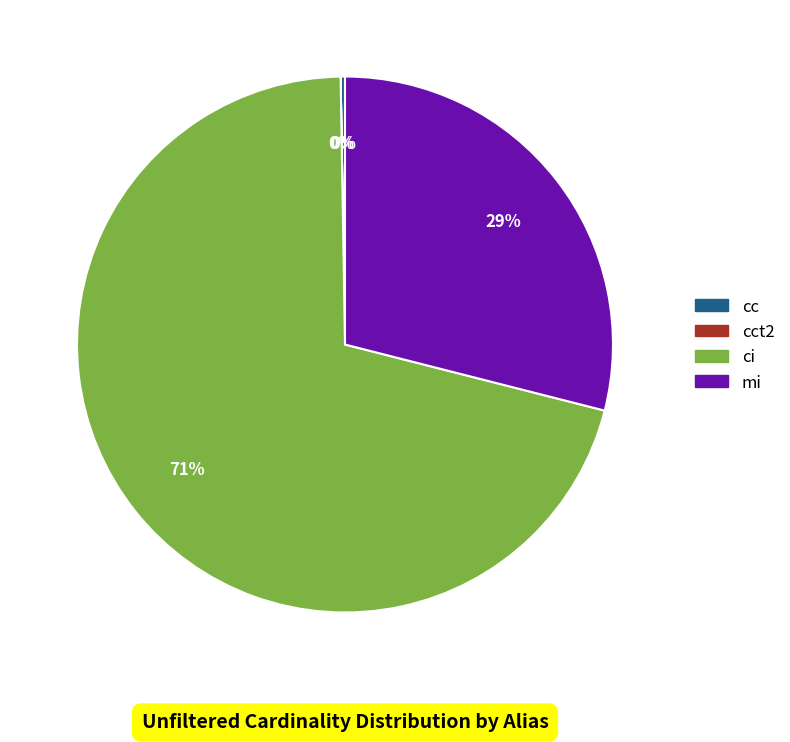

Is there a majority slice in this chart?

Yes